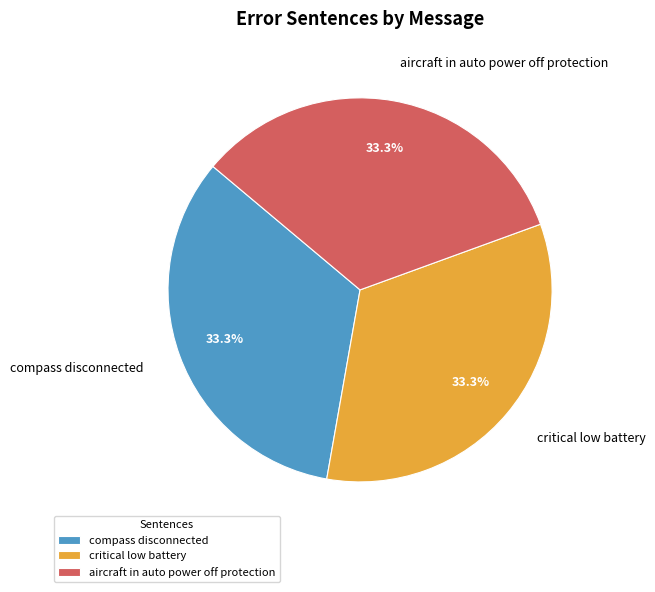

How many segments does this pie chart have?

3